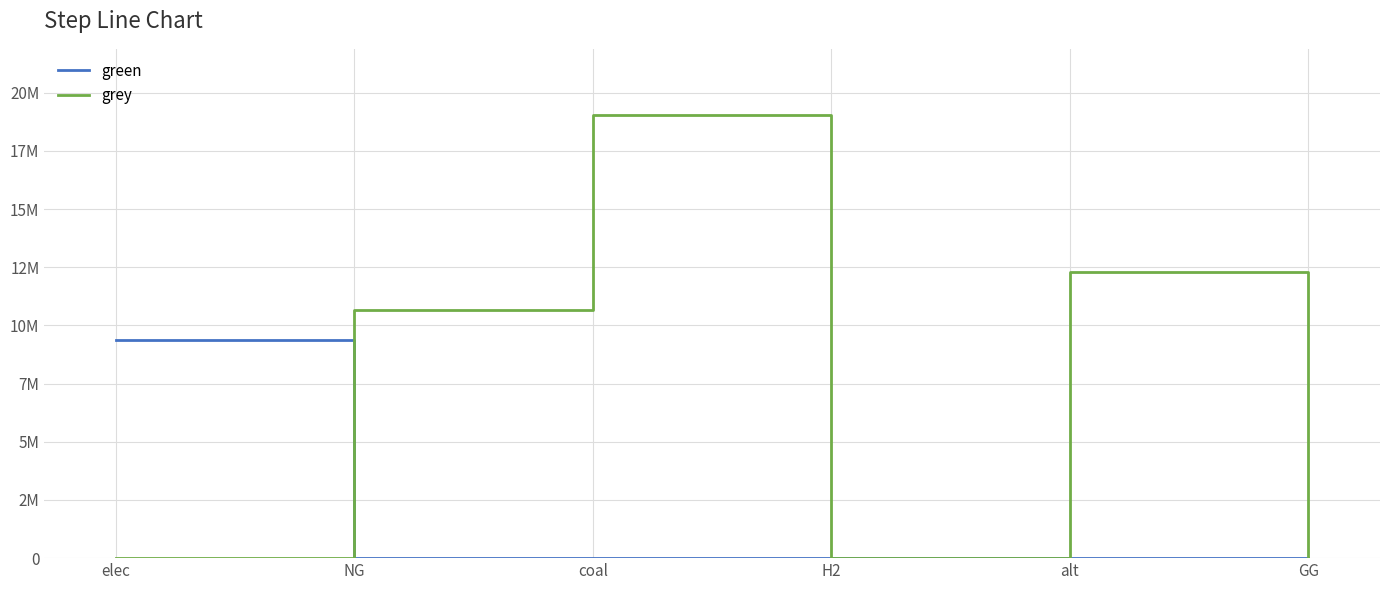

True or false: green and grey intersect in this chart.

True